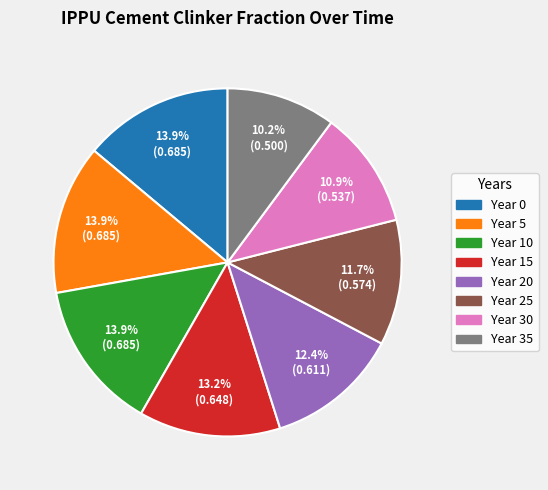

Does any single category account for the majority?

No